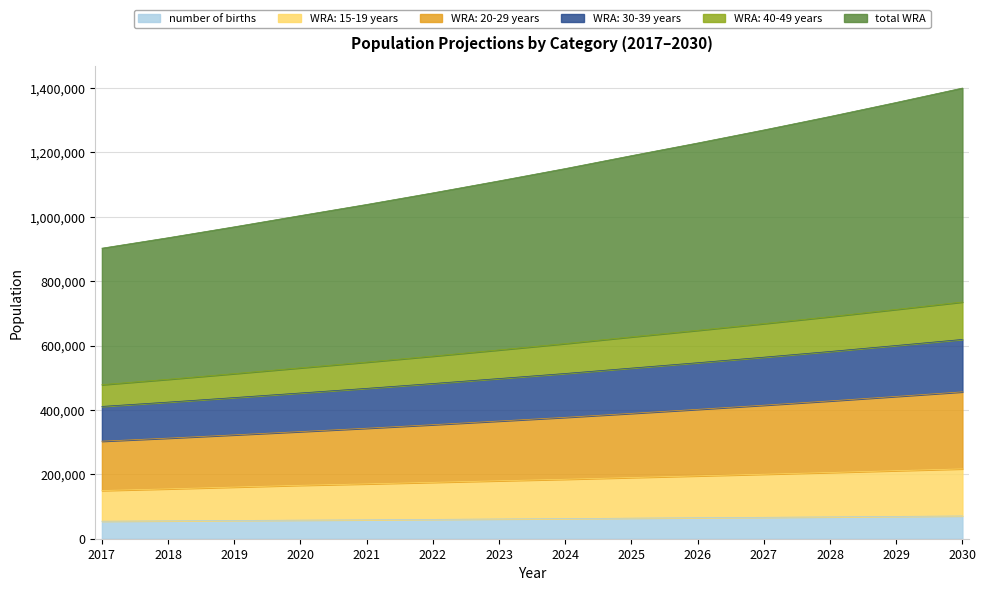

What is the maximum value for number of births?

70669.0